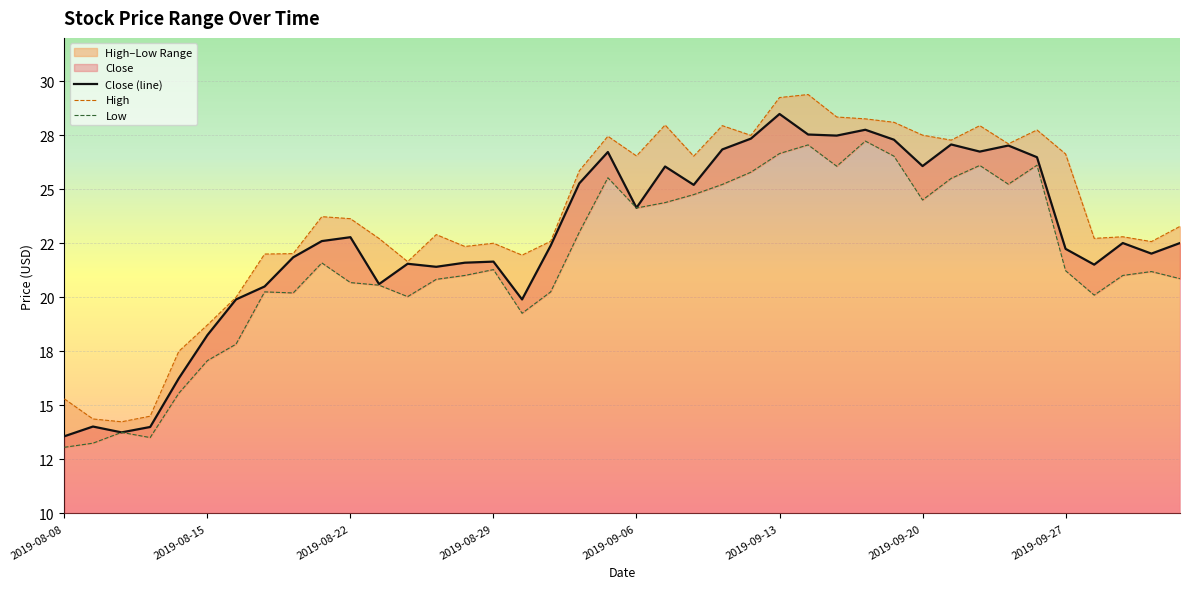

At which category does the chart reach its minimum across all series?

2019-08-08